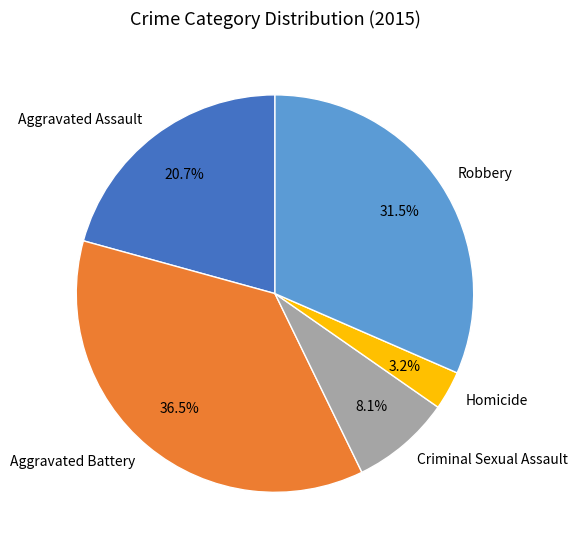

What portion of the pie excludes Aggravated Assault?

79.3%